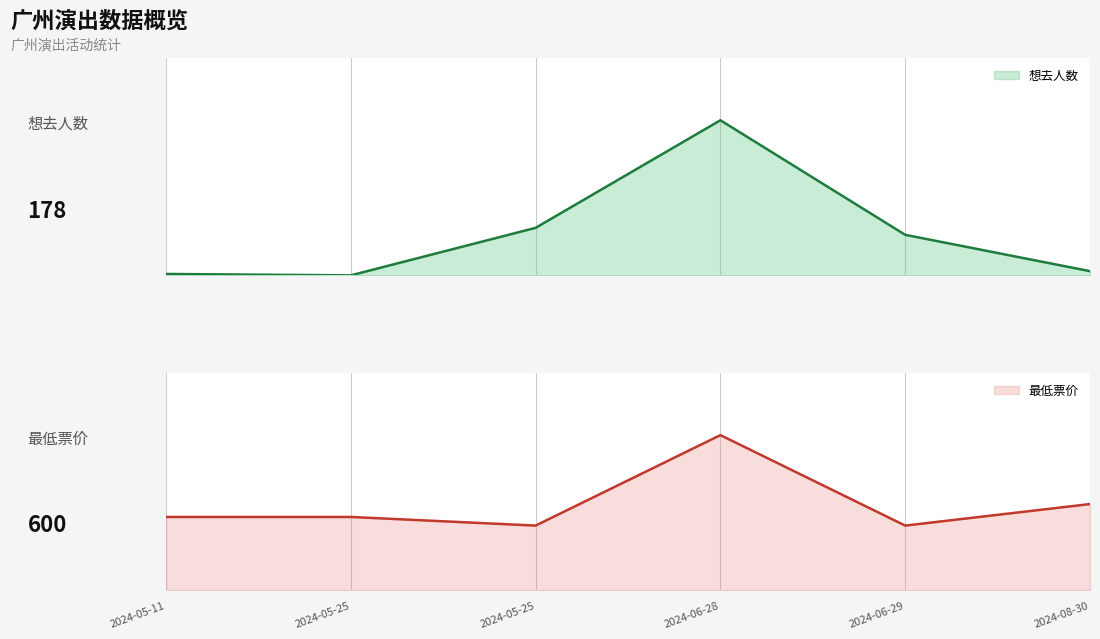

True or false: 想去人数 and 最低票价 cross at least once.

False